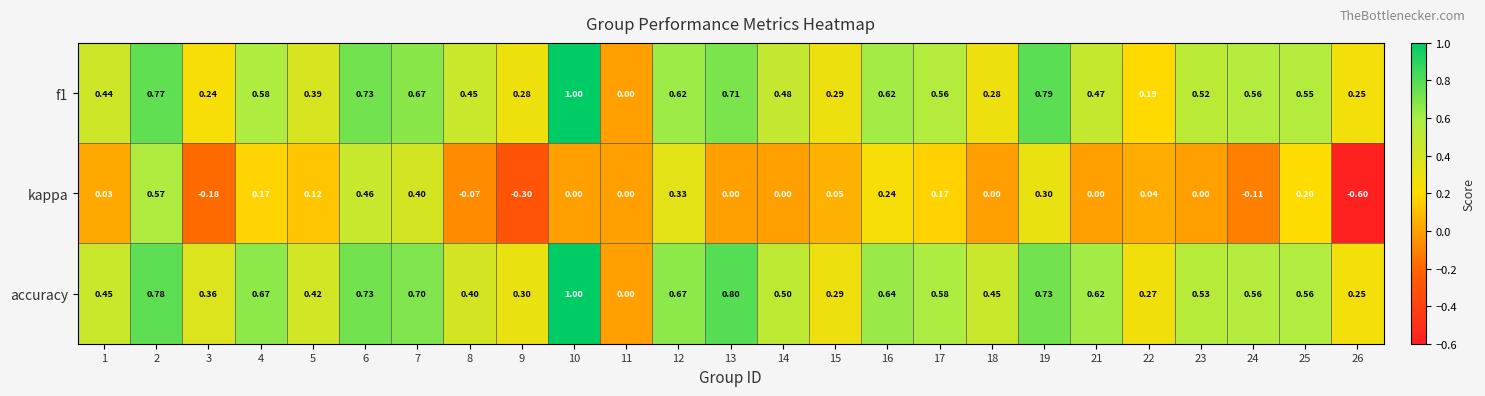

Which series has the widest spread of values?

kappa